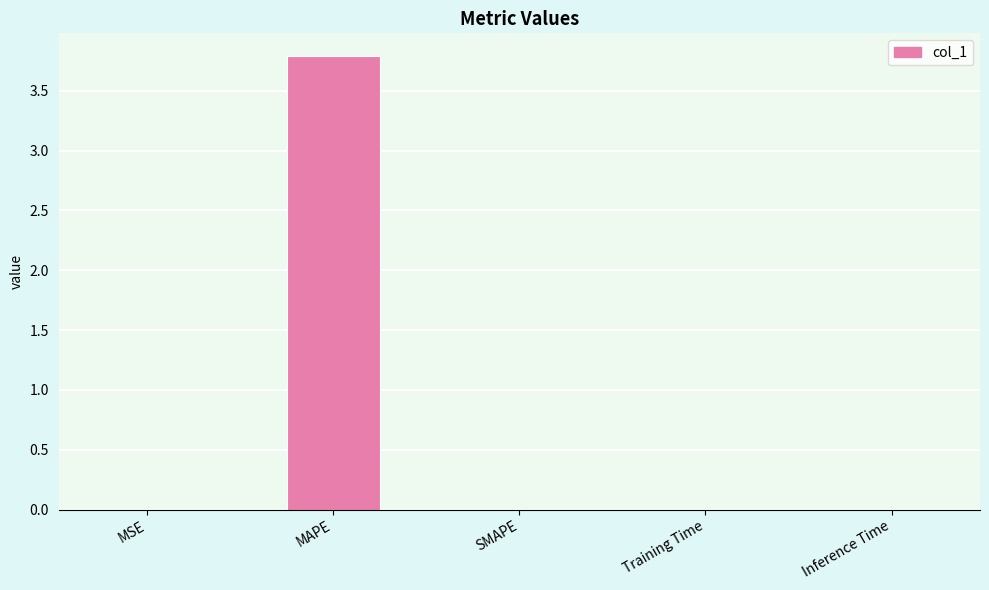

Is it true that the value at MAPE is 3.8?

True